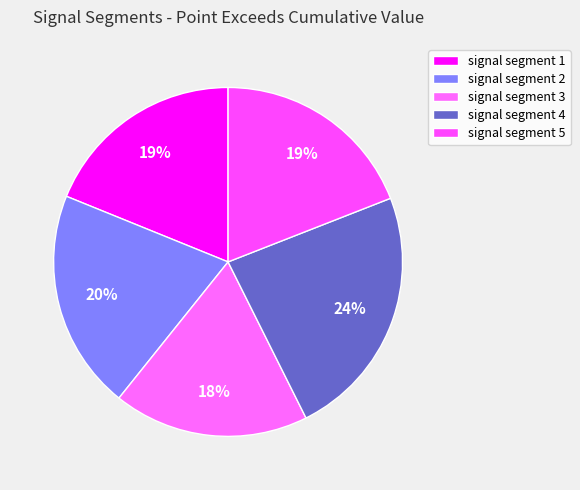

True or false: signal segment 5 accounts for 30% of the total.

False